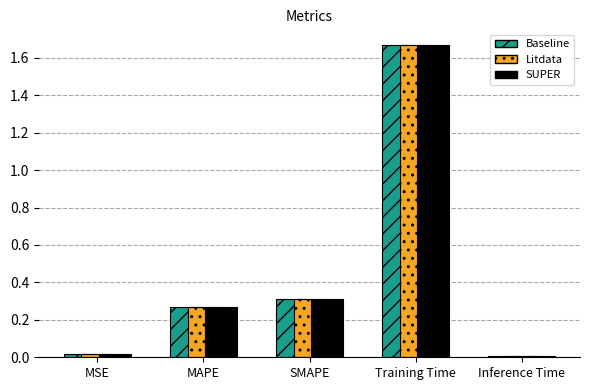

At which category is the sum across all series the highest?

Training Time